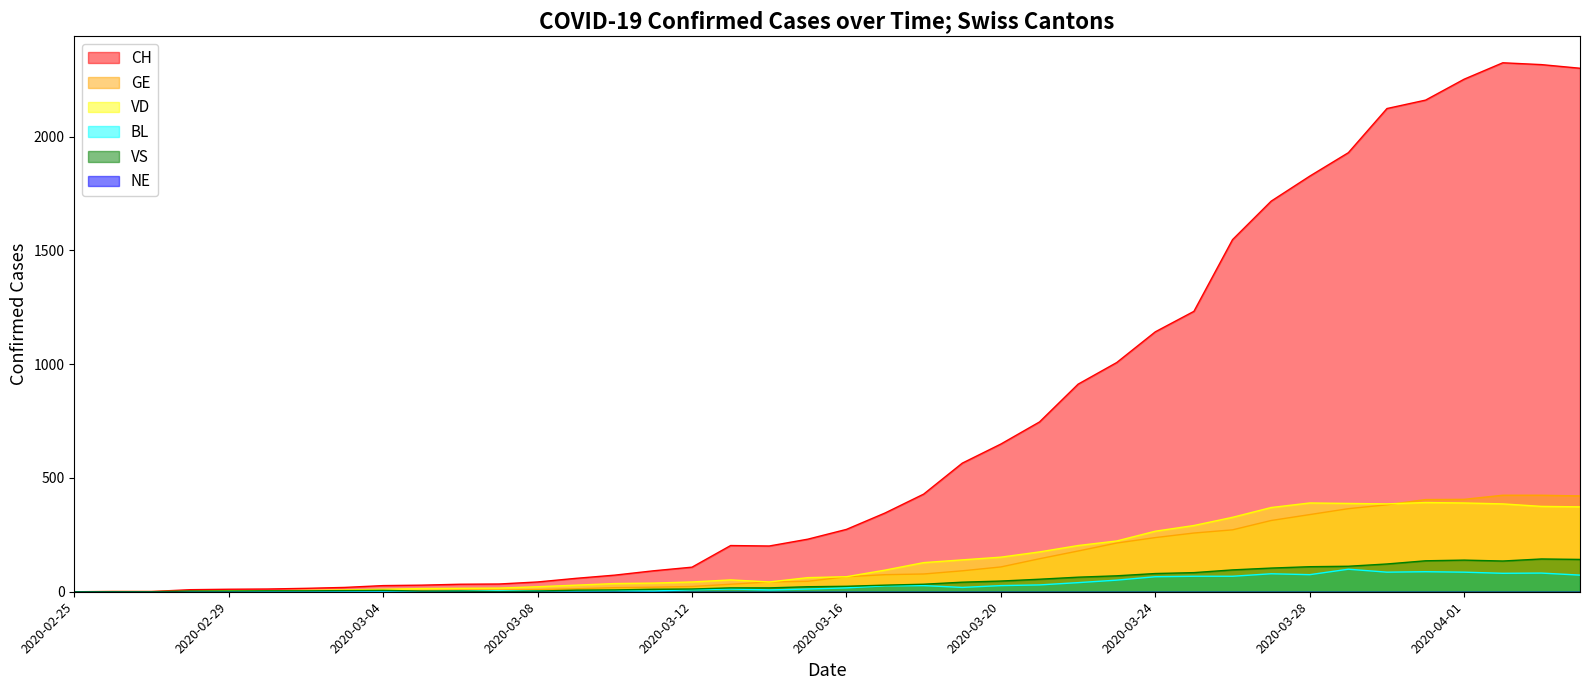

What is the spread (max minus min) of values at 2020-02-27?

1